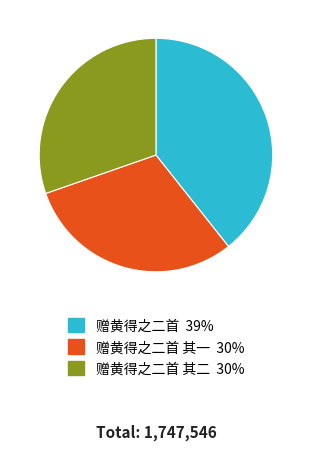

Is there any slice that represents more than half of the pie?

No